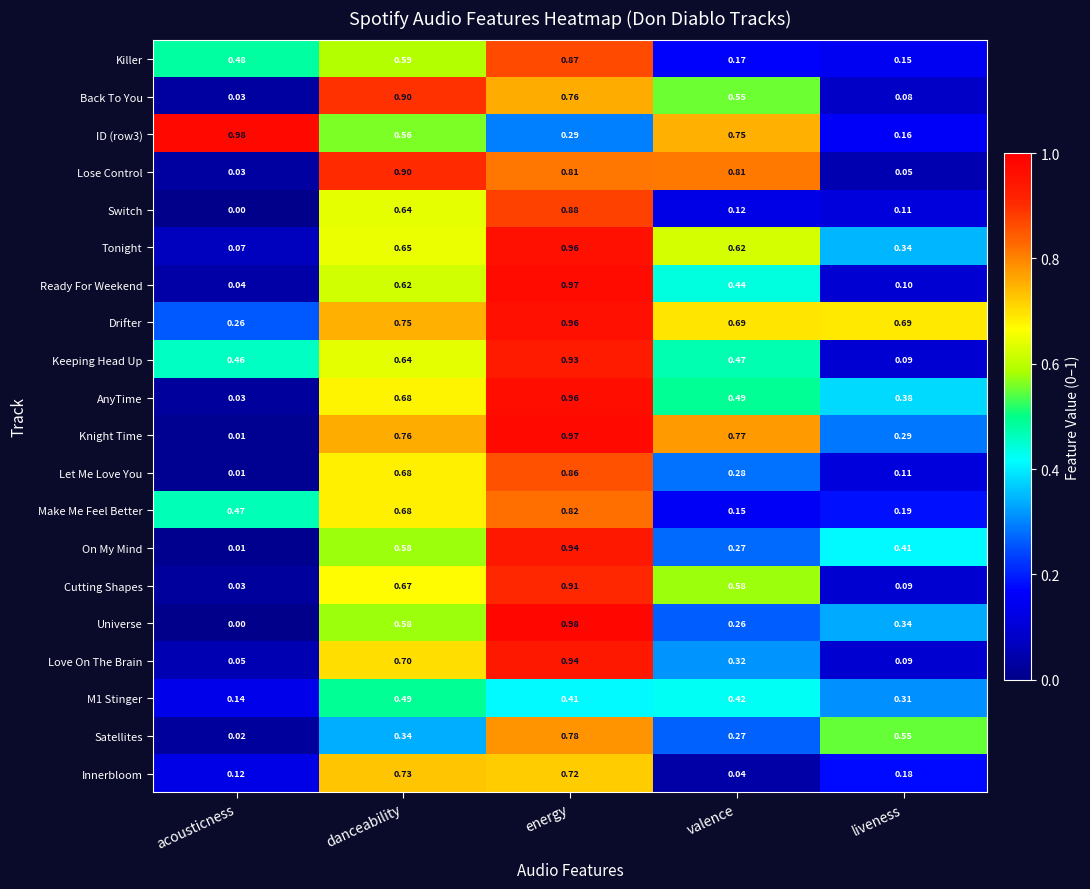

At which label is Love On The Brain closest to 0?

acousticness